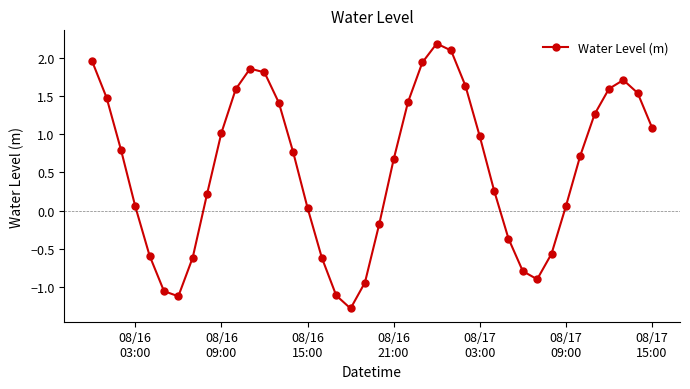

True or false: there are more than 0 points higher than both neighbors.

True